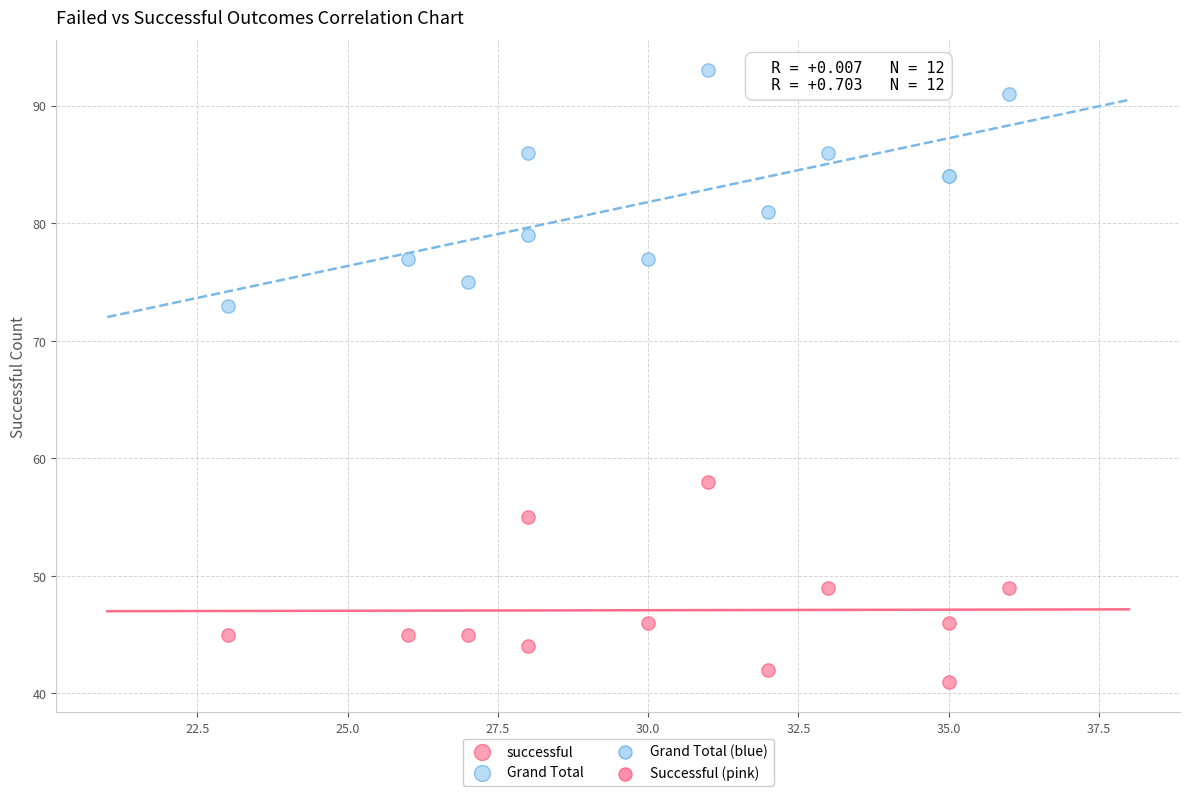

Which series contains the highest Y value?

Grand Total